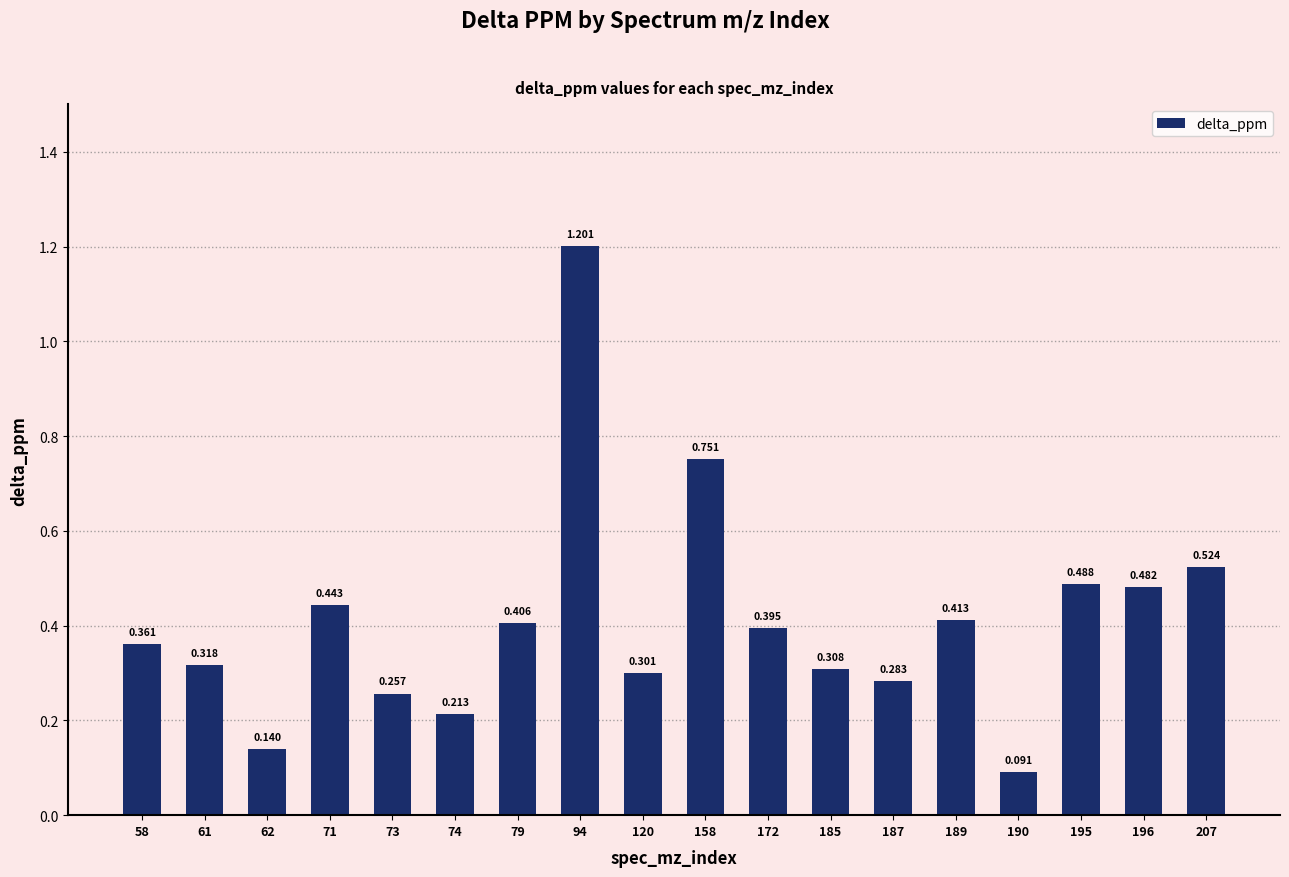

Reading right to left, transcribe all the data shown in this chart.

207=0.5	196=0.5	195=0.5	190=0.1	189=0.4	187=0.3	185=0.3	172=0.4	158=0.8	120=0.3	94=1.2	79=0.4	74=0.2	73=0.3	71=0.4	62=0.1	61=0.3	58=0.4